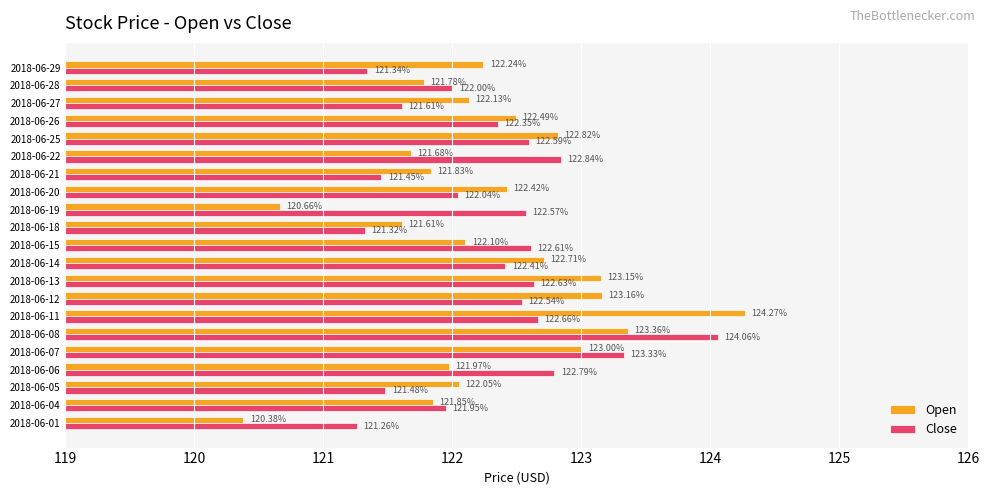

List the series in order of their overall mean, highest first.

Close, Open